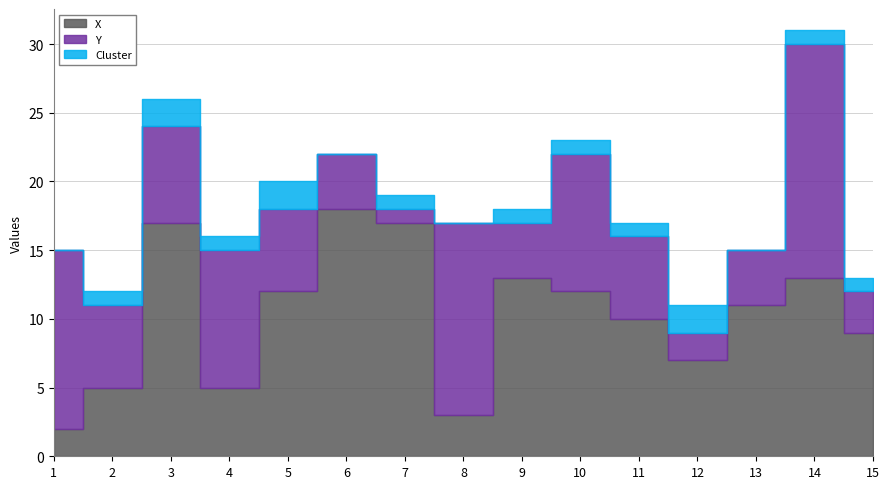

Between 2 and 6, which series saw the biggest shift?

X